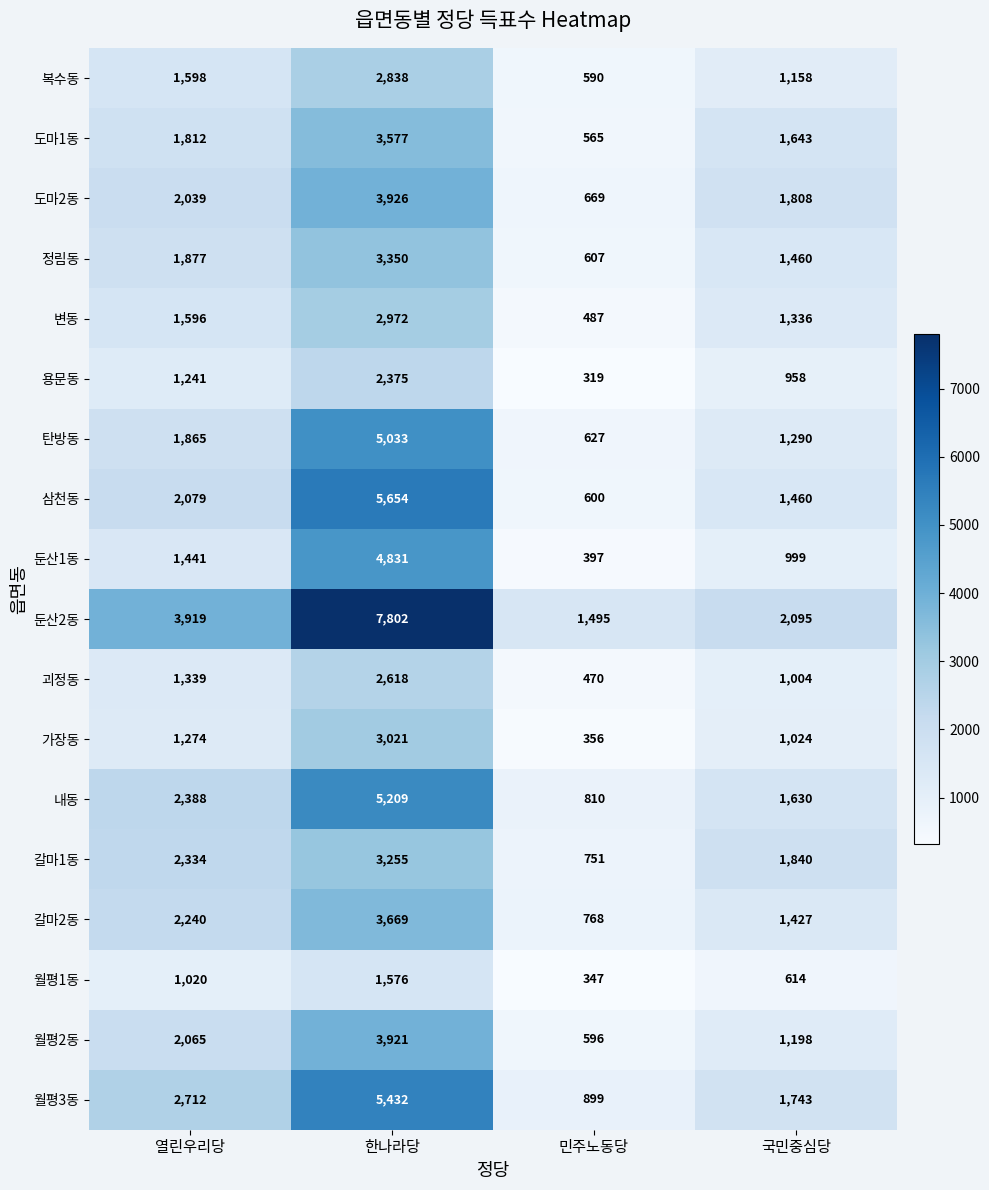

What is the difference between the second highest and minimum values in the 도마2동 series?

1370